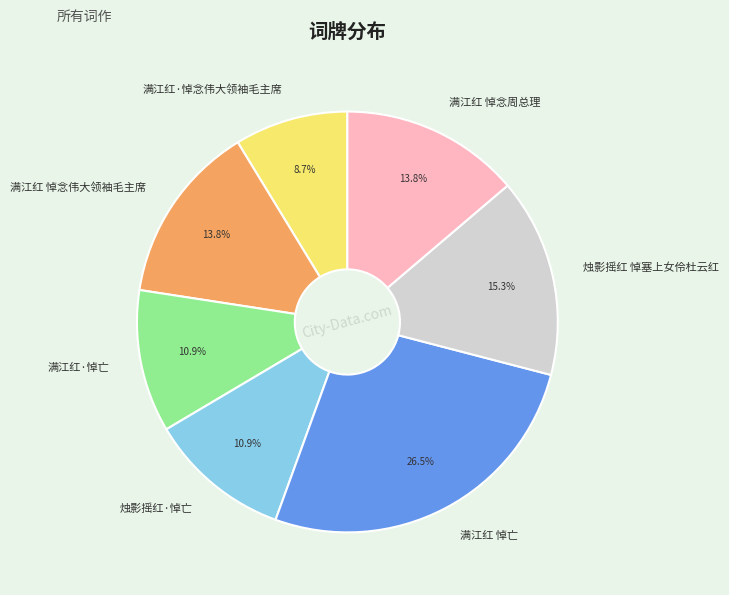

Between 满江红·悼亡 and 满江红·悼念伟大领袖毛主席, which is larger?

满江红·悼亡